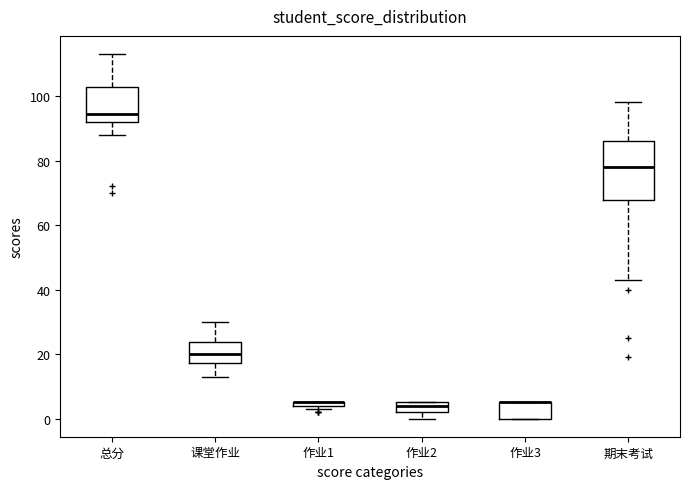

Where does the lower whisker of the box for 课堂作业 end on the y-axis? The values are not printed on the chart, so give them approximately, as read against the axis.

14